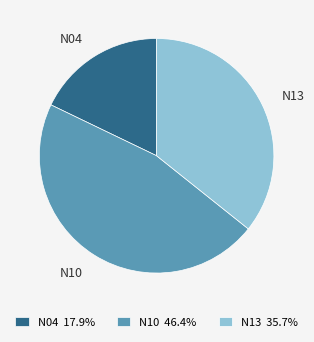

Approximately how many times larger is the value at N04 compared to N13?

0.5